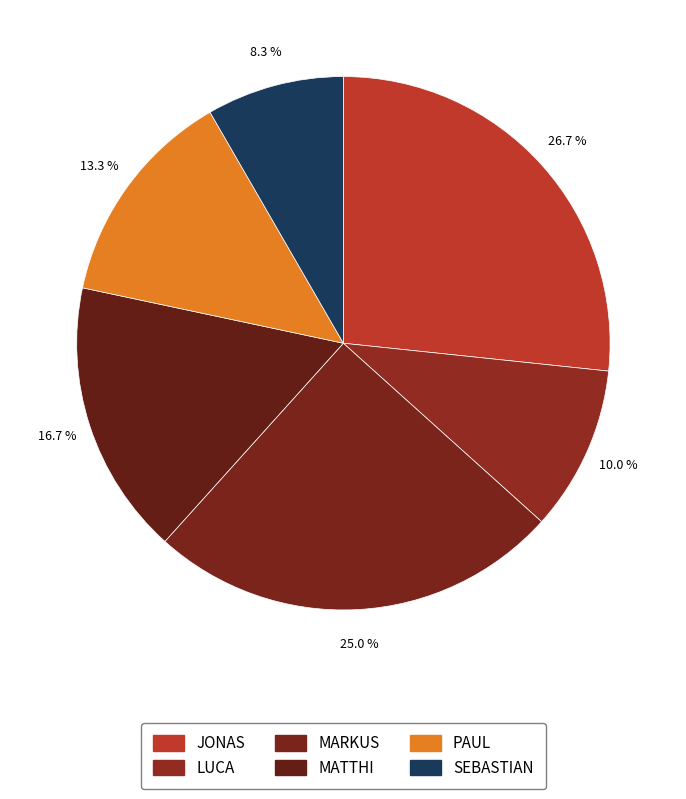

To the nearest percent, what is the average slice percentage?

17%